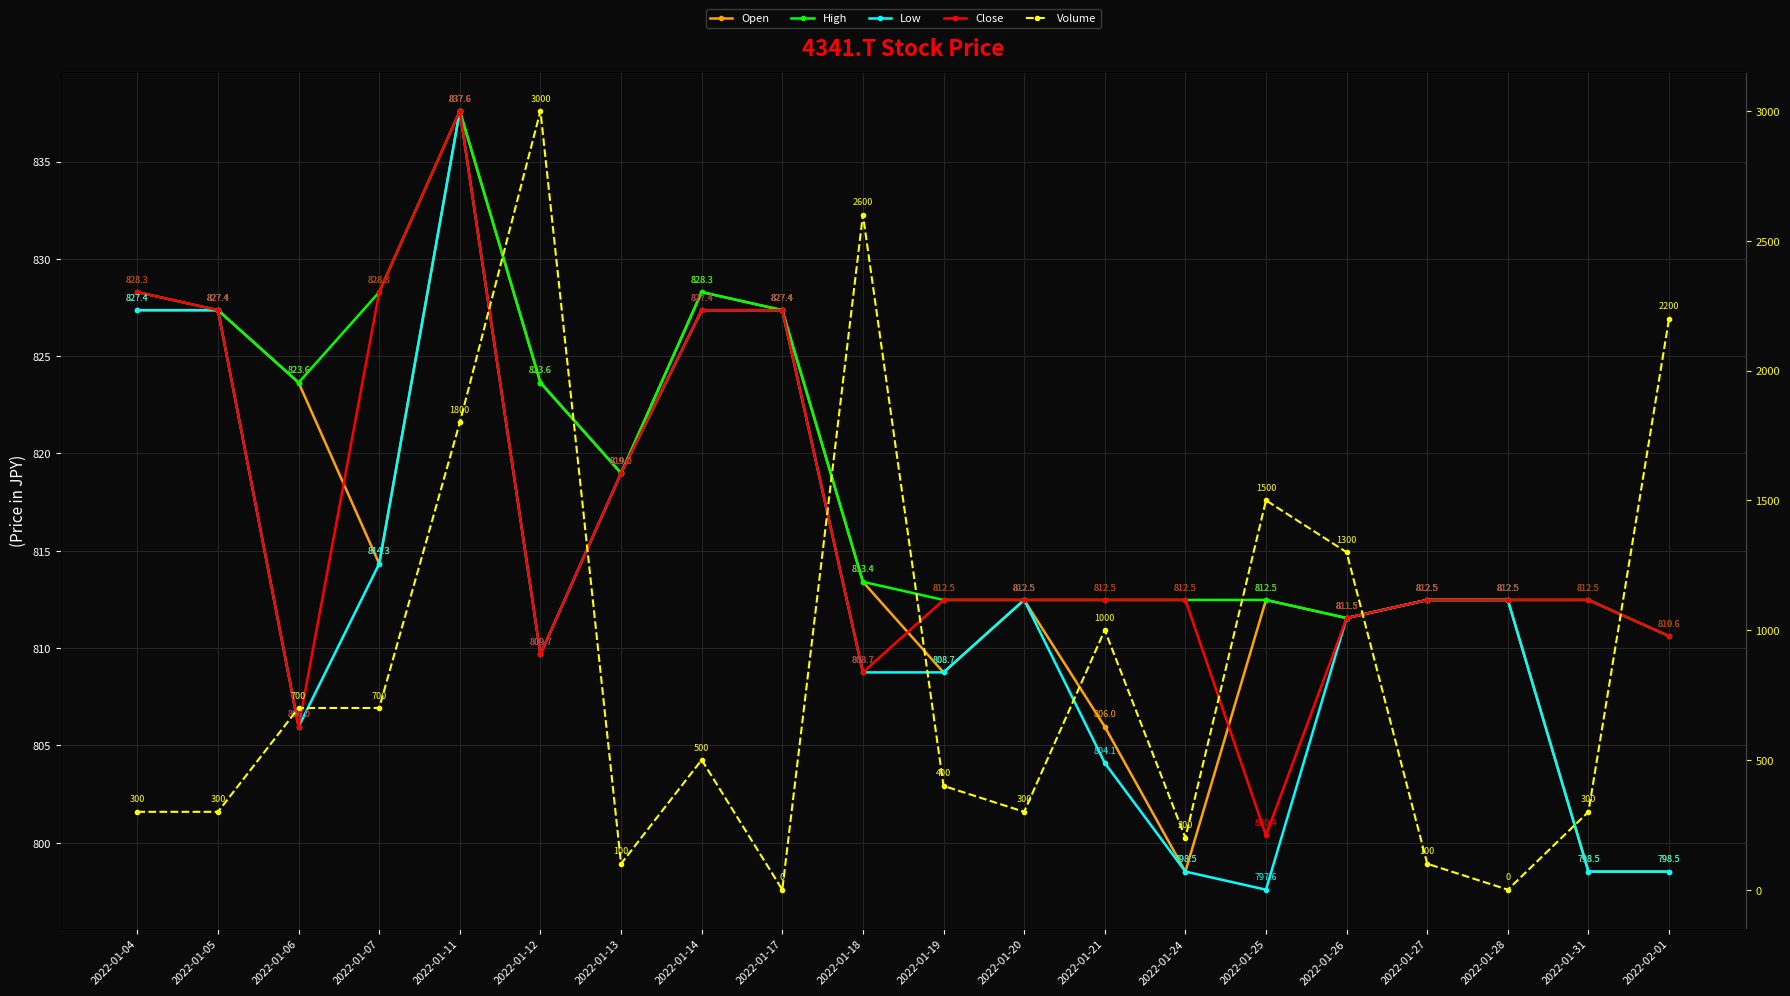

What is the highest value of the Close series?

837.6